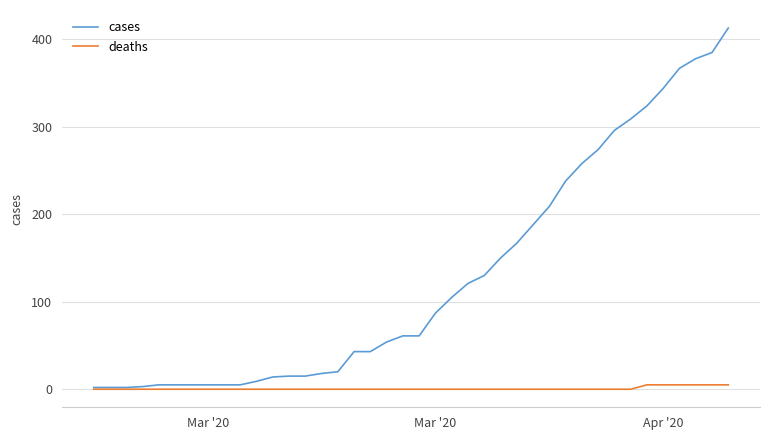

How many lines are shown in the chart?

2